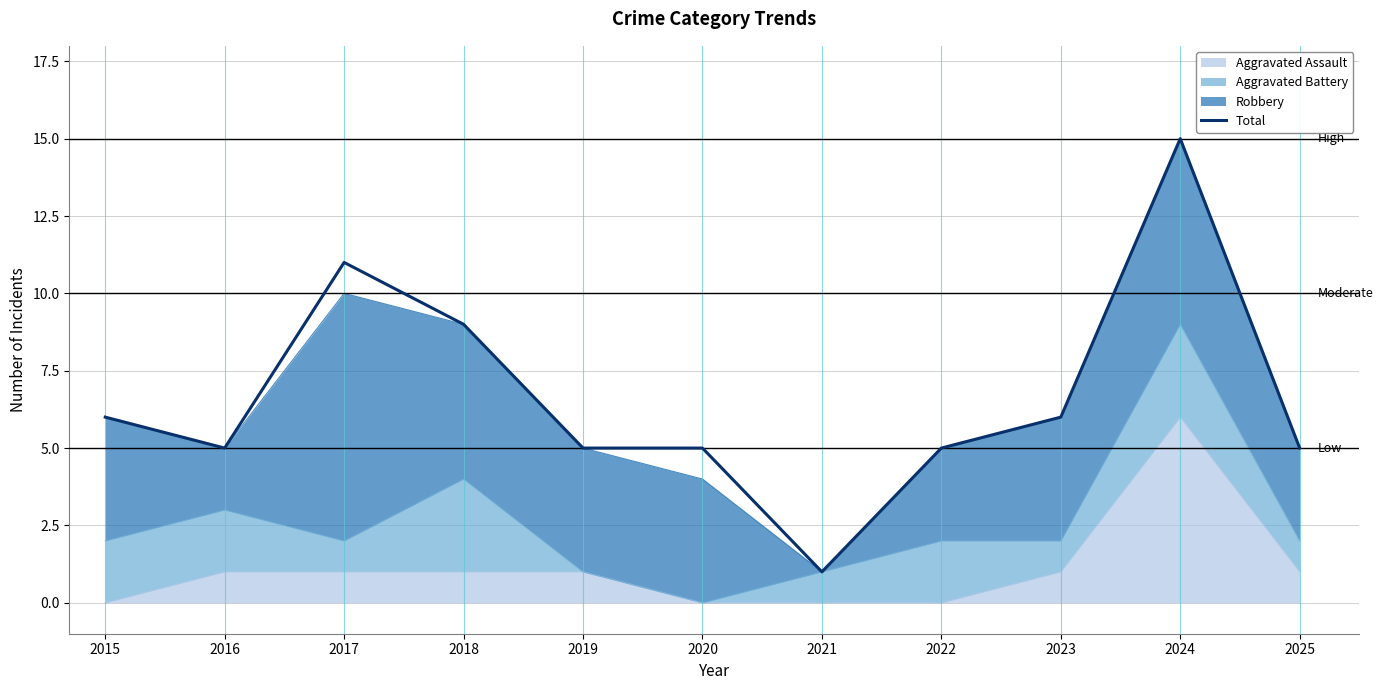

What is the ratio of the value at 2015 to the value at 2020?

1.2